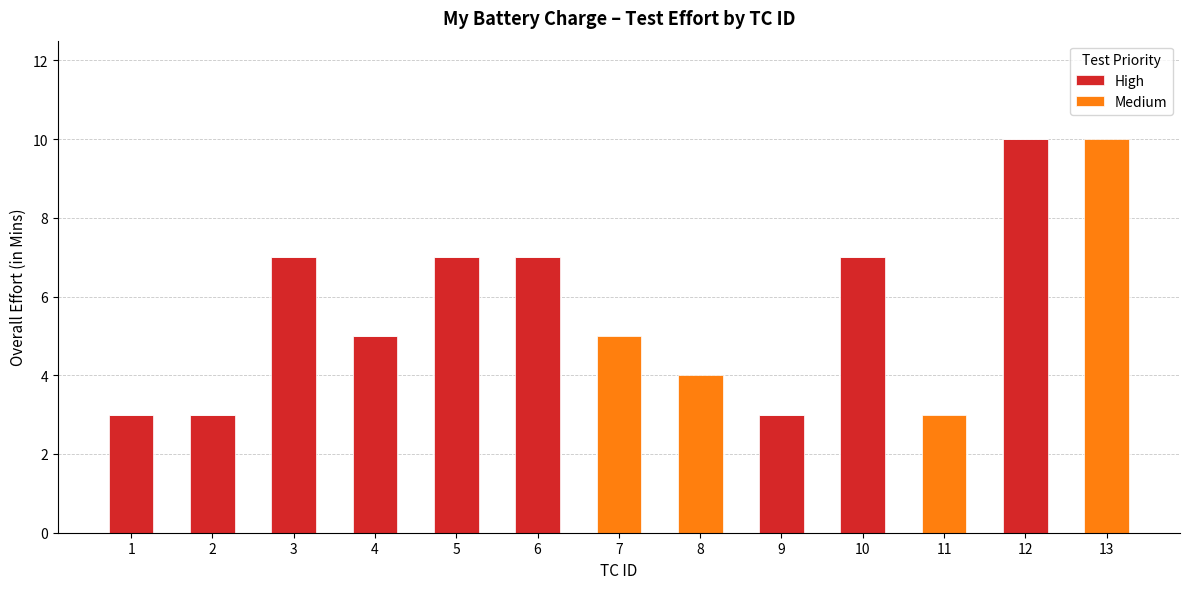

What is the sum of the High values at 1 and 2?

6